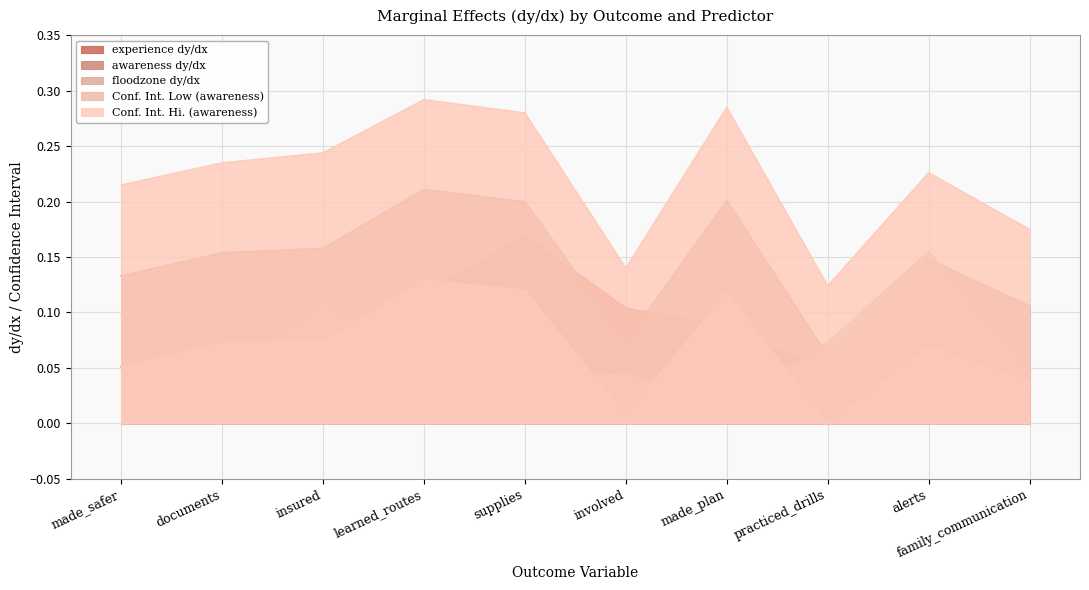

Where is the first local minimum for floodzone dy/dx?

documents